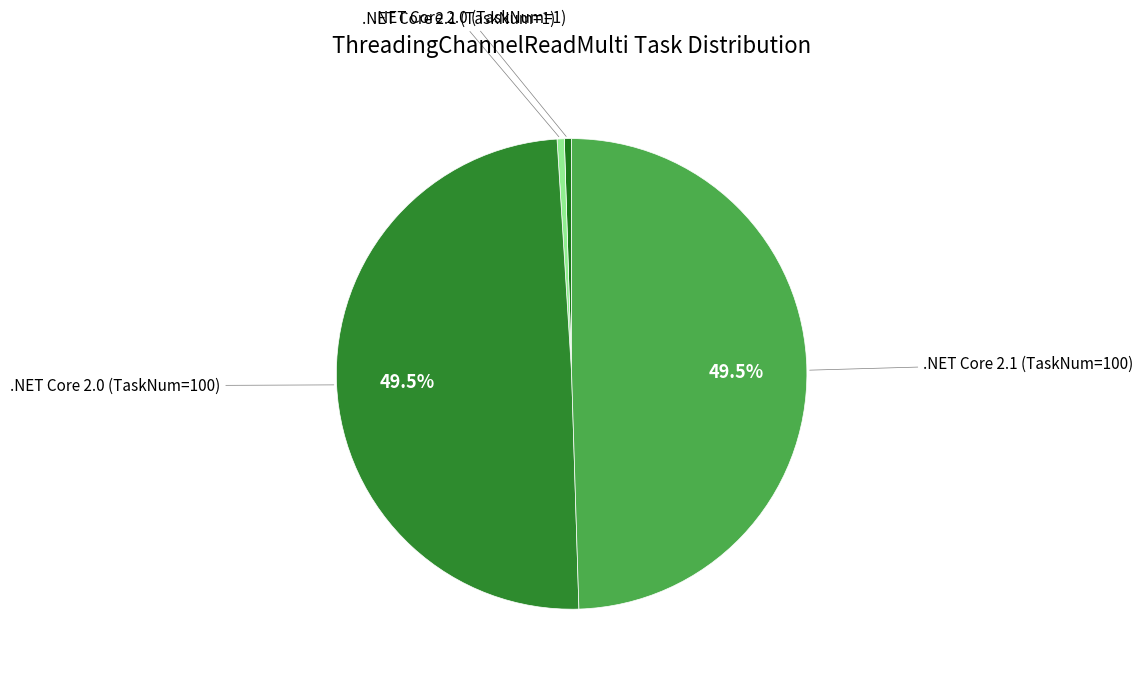

How many segments does this pie chart have?

4